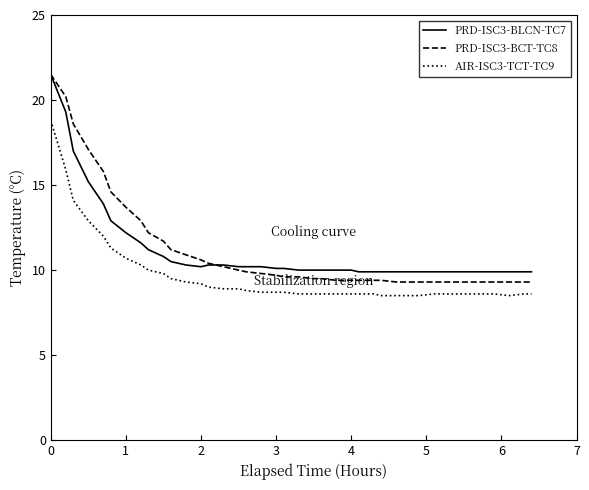

True or false: AIR-ISC3-TCT-TC9 and PRD-ISC3-BCT-TC8 cross at least once.

False